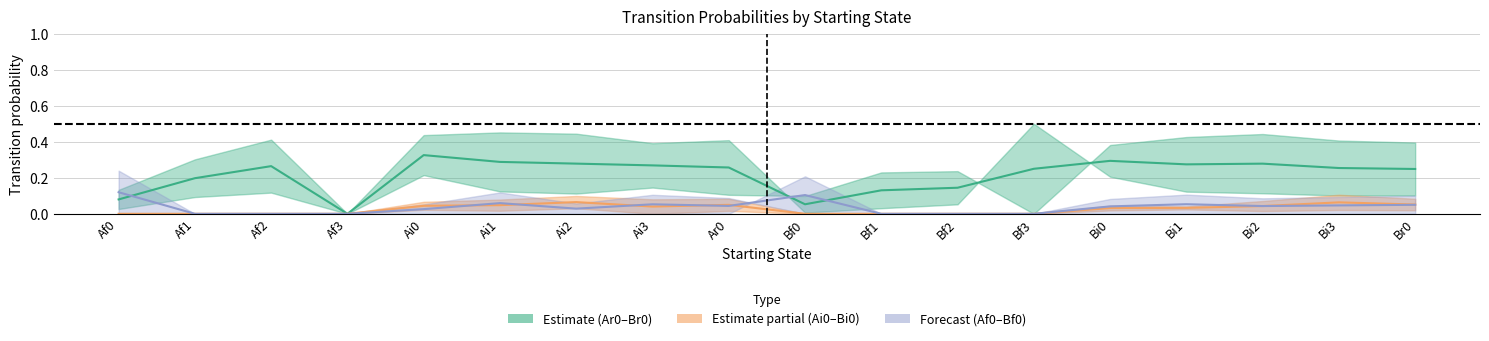

Where is the first local minimum for Ai0?

Ai3